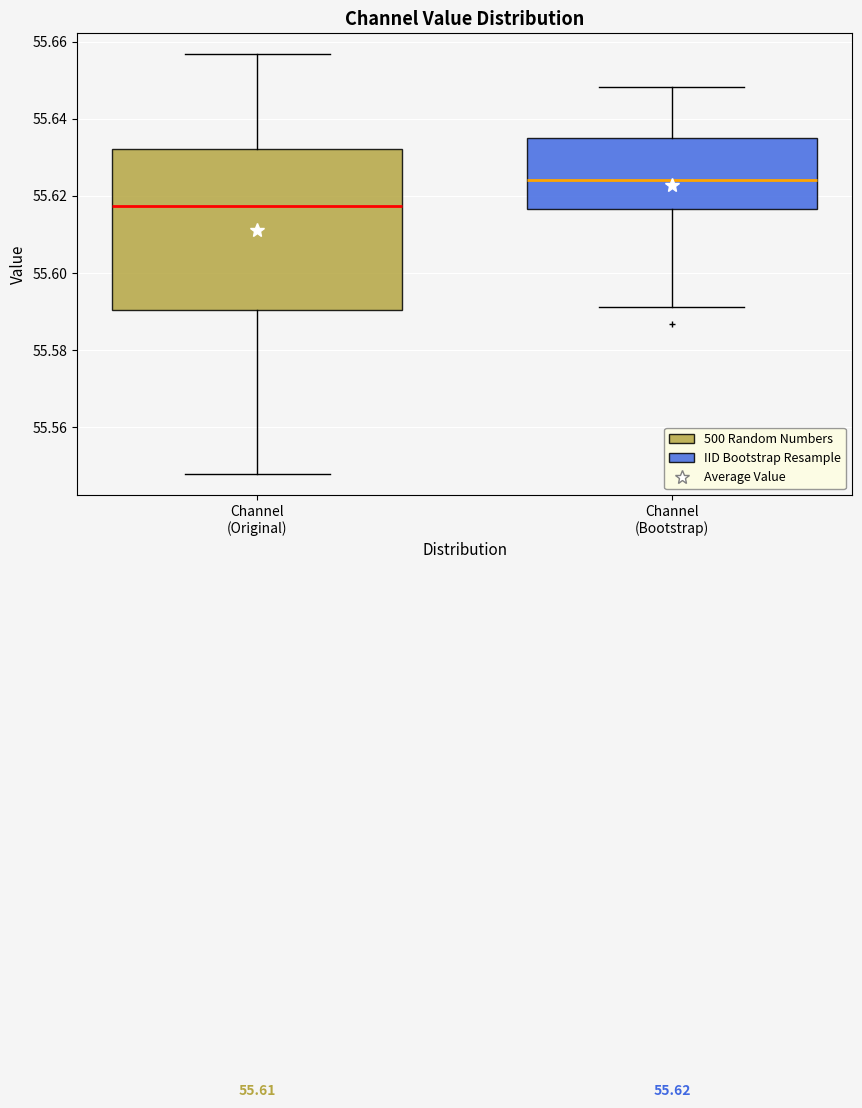

Which box's median line is the highest?

Channel (Bootstrap)